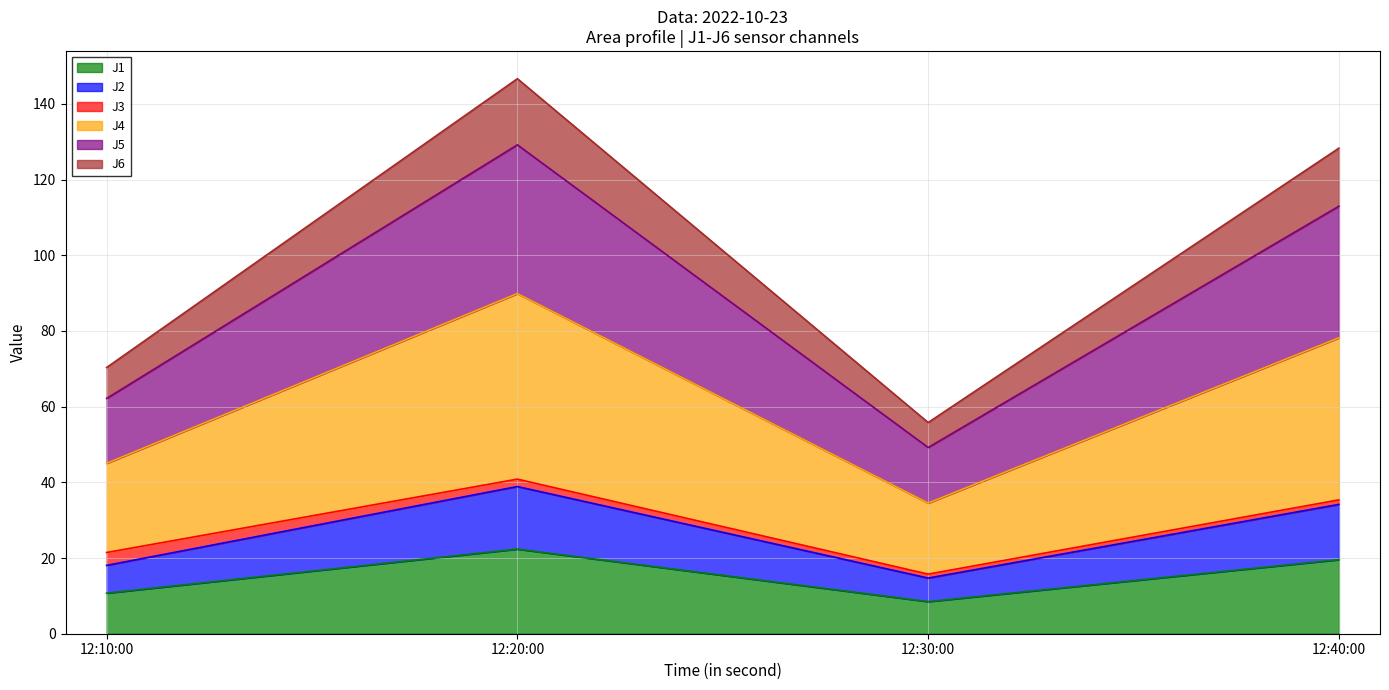

What is the label of the 4th point from the left?

12:40:00